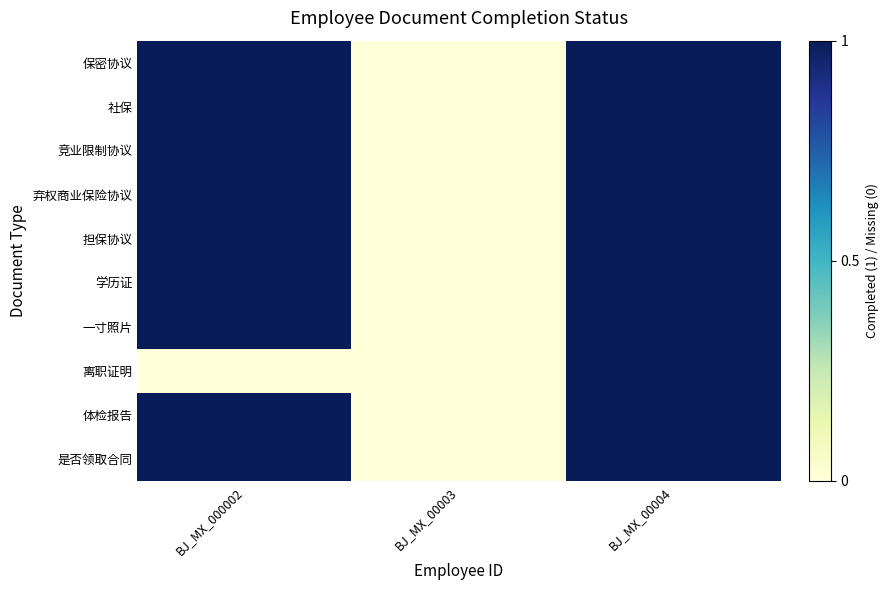

What is the greatest value displayed?

1